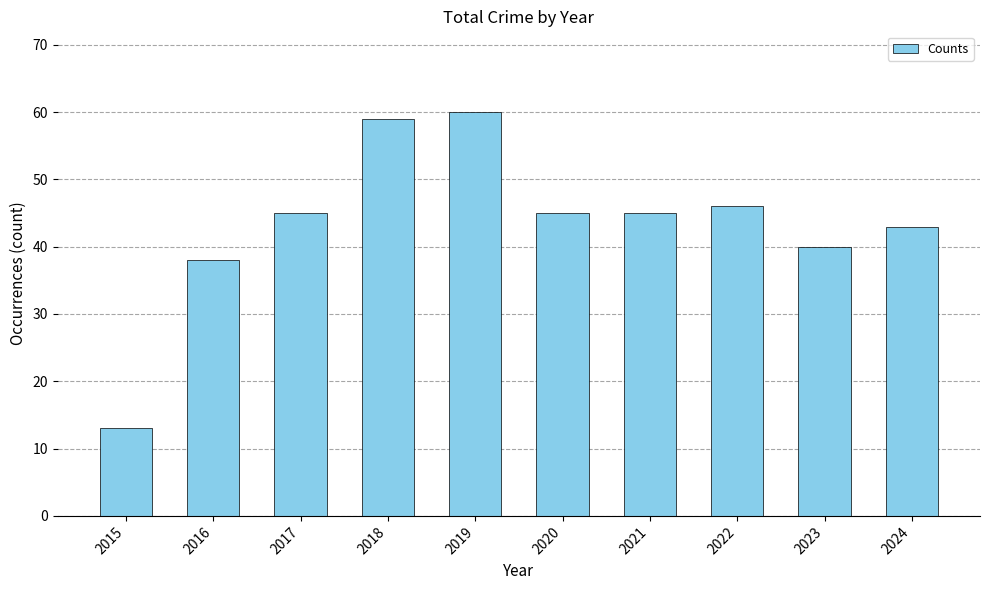

Approximately how many times larger is the value at 2024 compared to 2022?

0.9